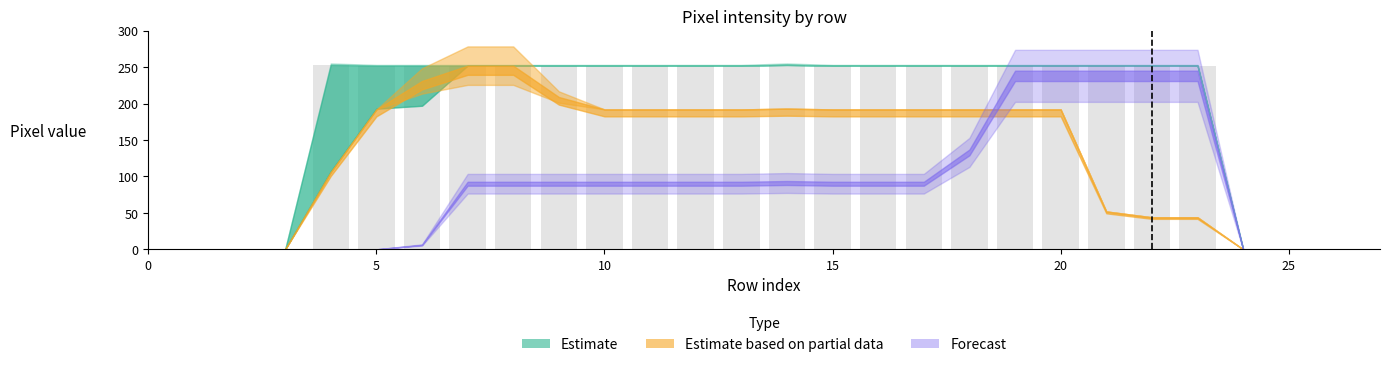

What is the sum of all values?

5042